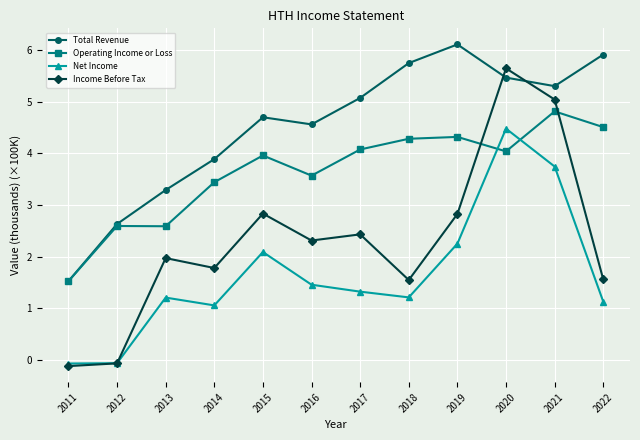

How many values in the Operating Income or Loss series are below 4?

6